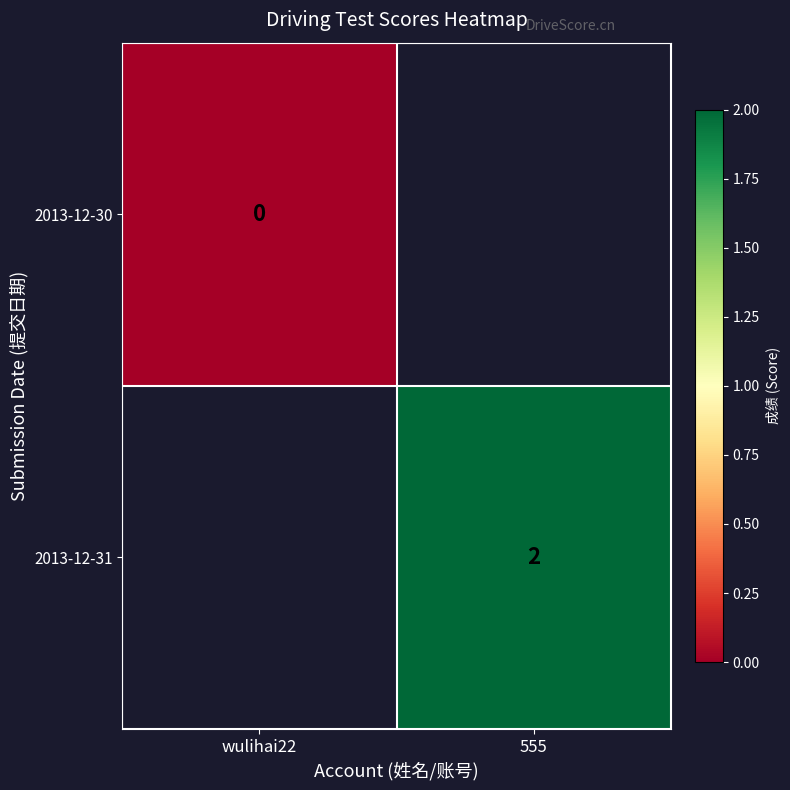

How many categories are shown in the chart?

2